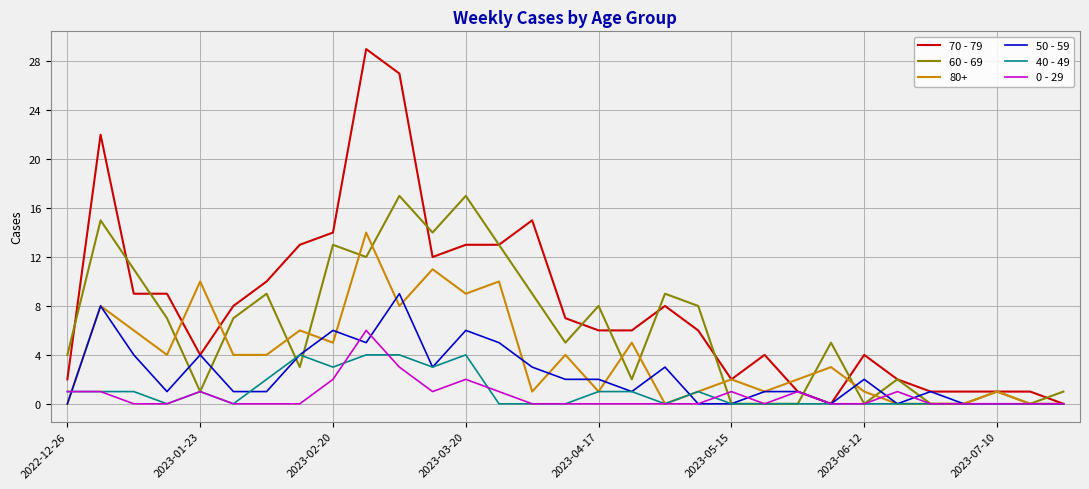

What is the maximum value shown in the chart?

29